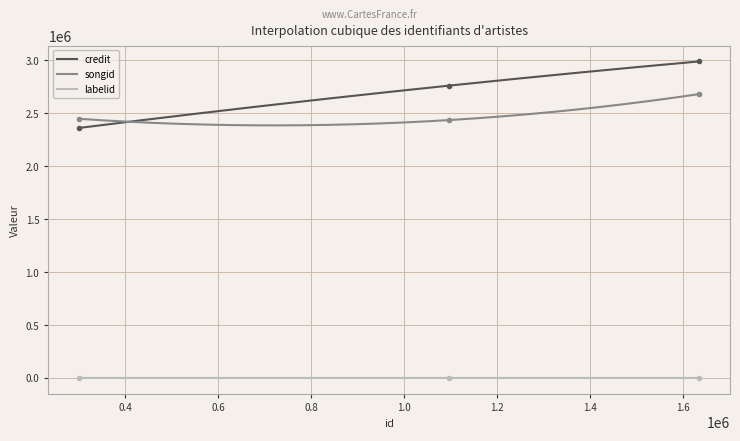

Which series has the largest total across all categories?

credit